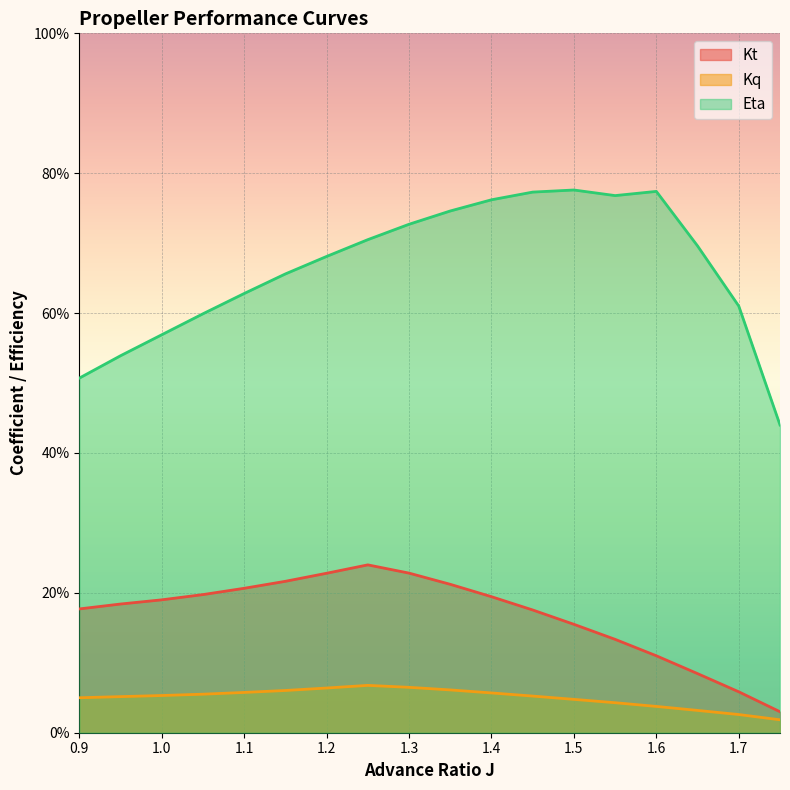

Count the Kq values in the range 0 to 1.

18